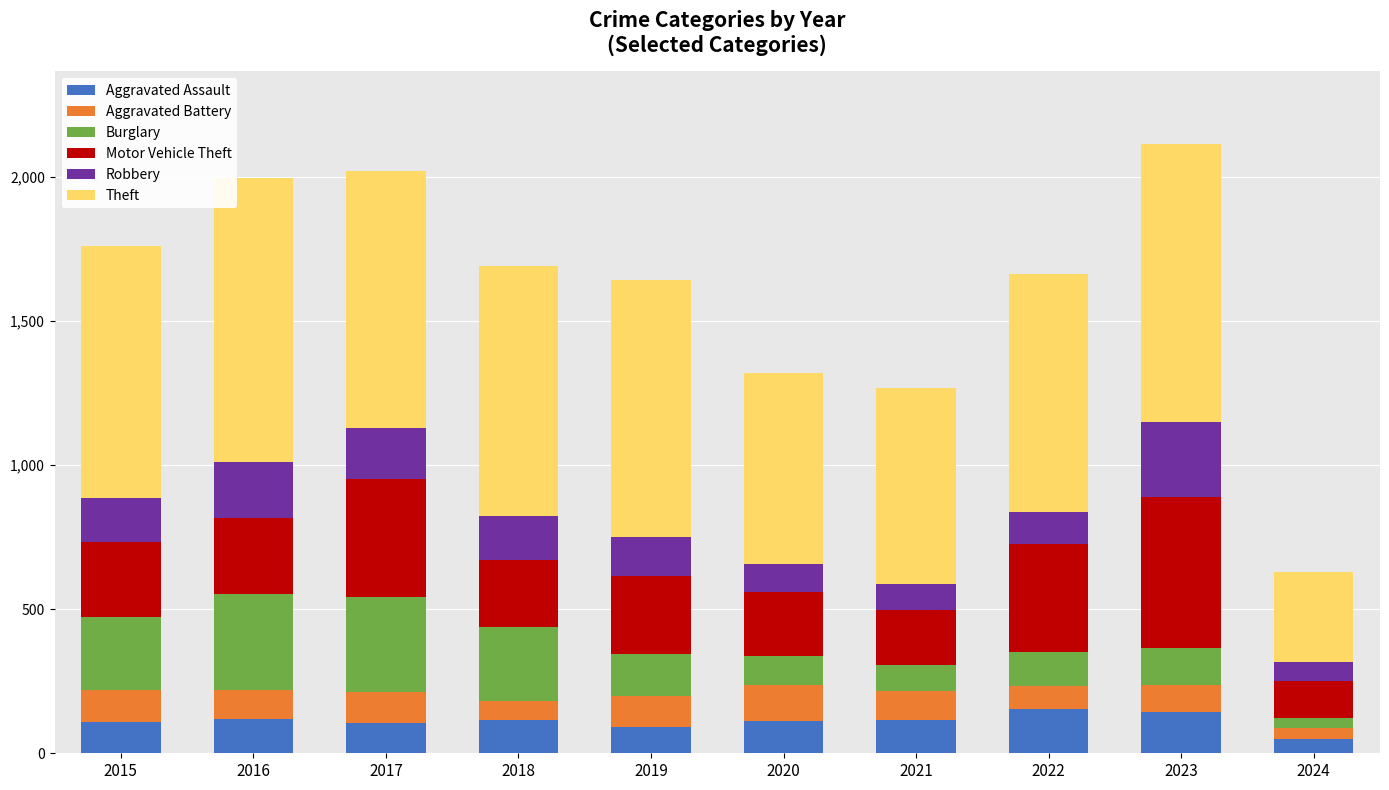

What is the total value across all series at 2019?

1642